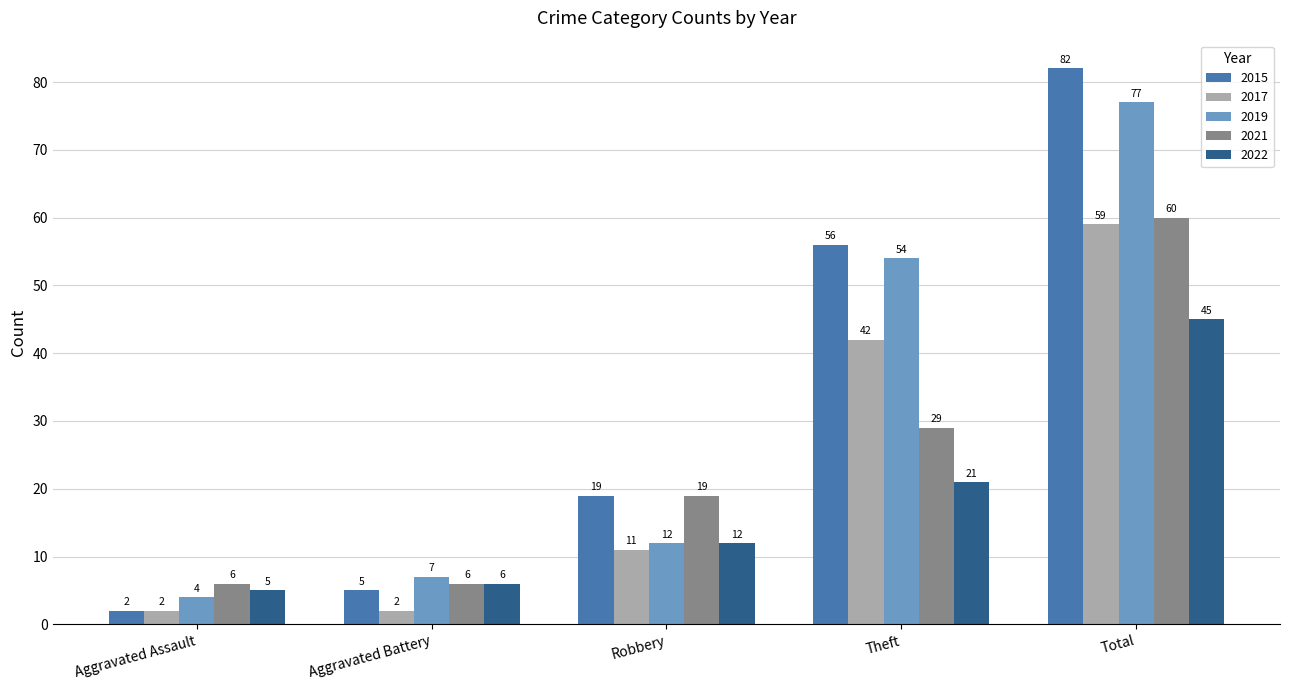

How many series are shown in this chart?

5